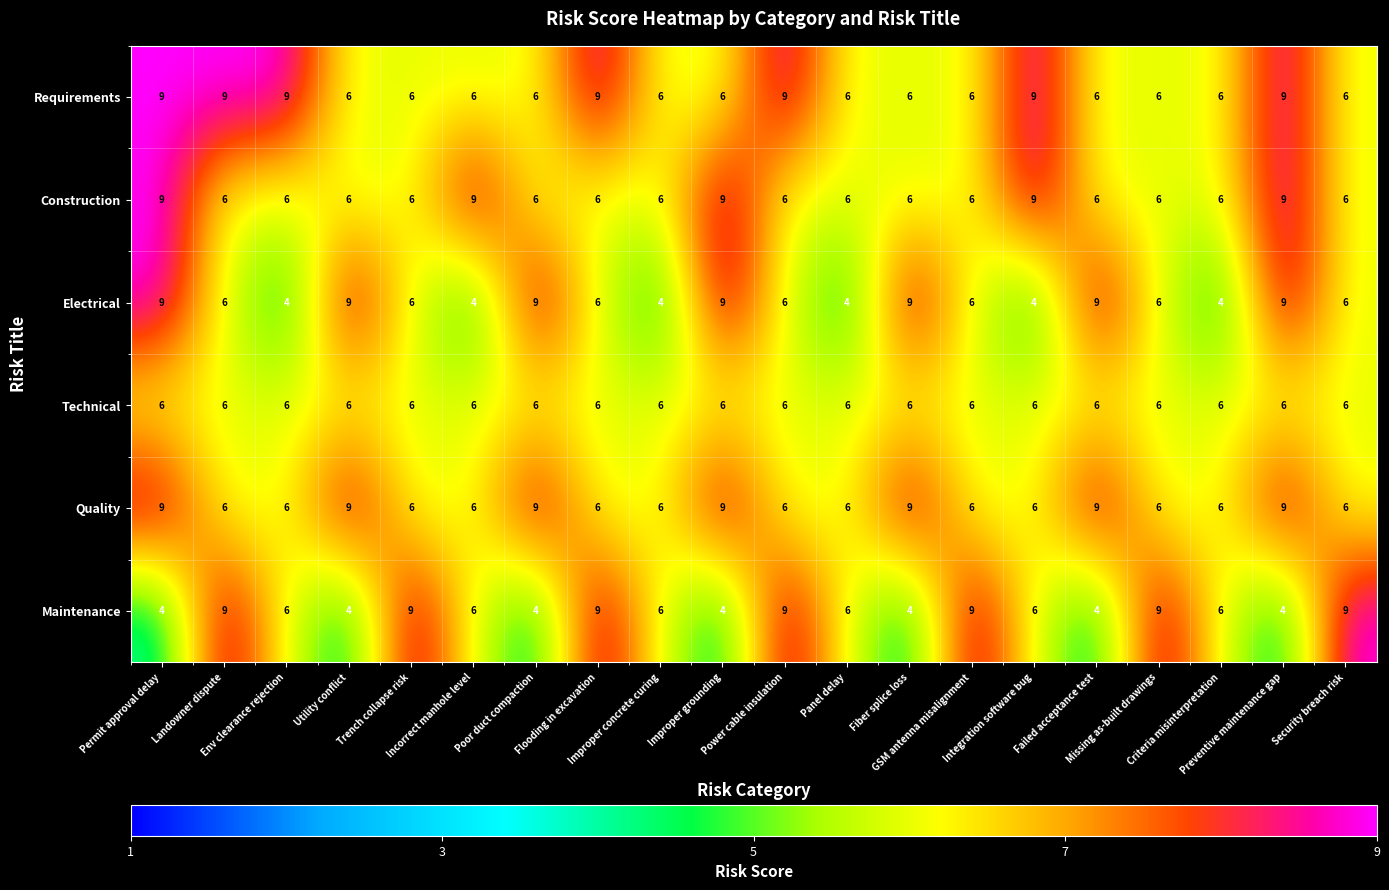

What is the difference between the second highest and minimum values in the Construction series?

3